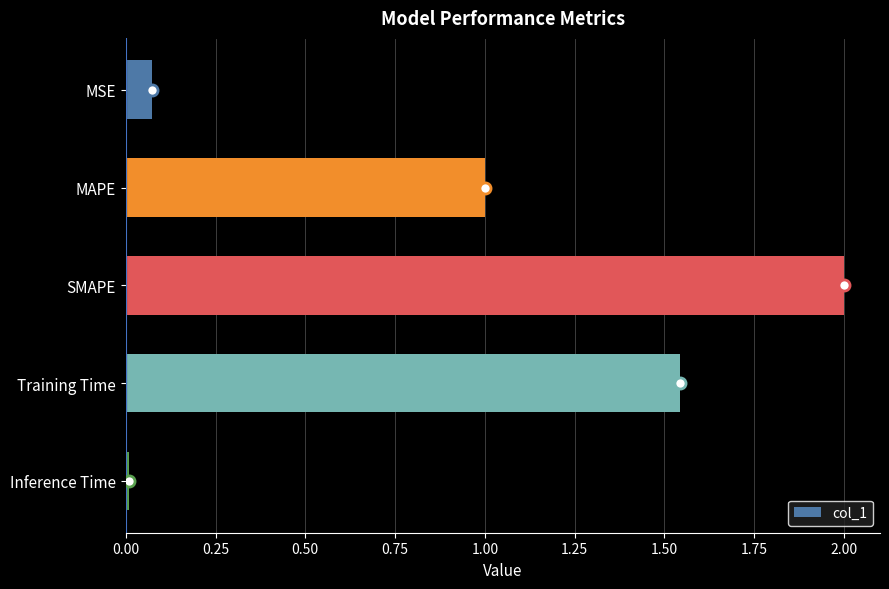

Between MAPE and MSE, which is larger?

MAPE